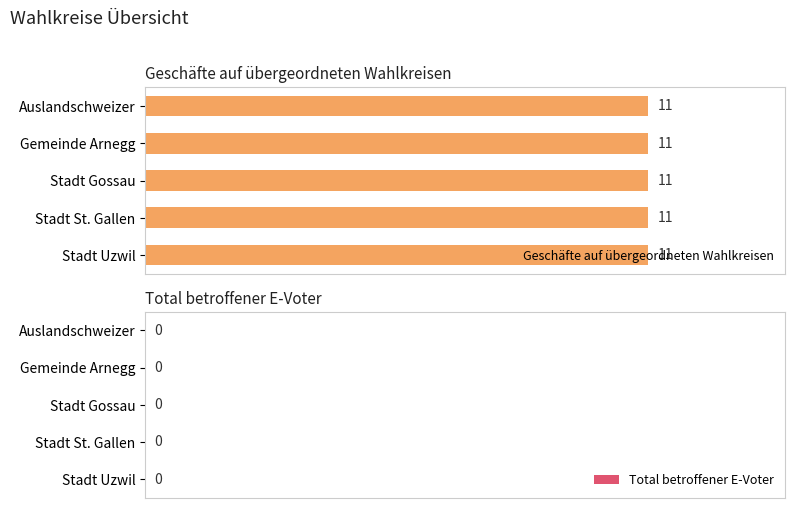

Rank the categories by Total betroffener E-Voter value from lowest to highest.

Auslandschweizer, Gemeinde Arnegg, Stadt Gossau, Stadt St. Gallen, Stadt Uzwil